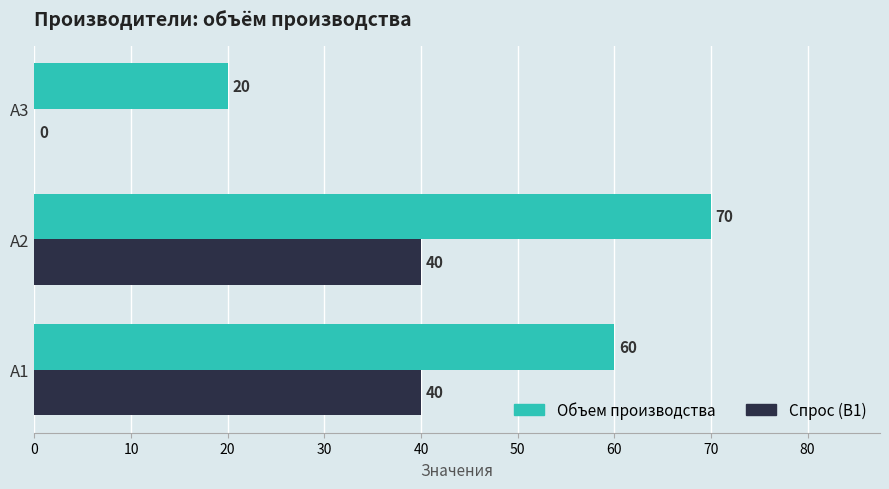

How many values in Спрос (B1) are above zero?

2